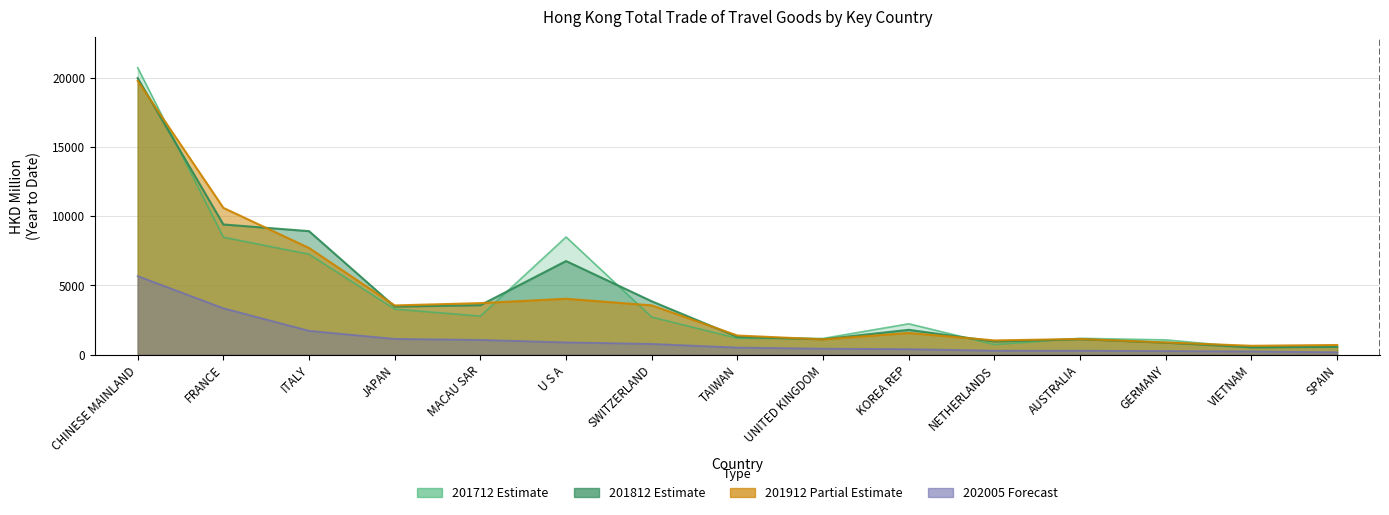

Reading left to right, list all the values displayed in this chart.

201712: 20719.8	8482.5	7255.6	3292.0	2787.7	8498.5	2716.4	1187.8	1174.6	2233.6	734.6	1184.2	1070.1	512.2	570.0
201812: 19967.9	9400.4	8918.5	3473.4	3573.9	6760.0	3855.0	1283.2	1116.0	1795.3	949.5	1119.2	867.5	538.2	570.4
201912: 19766.9	10600.8	7702.4	3556.8	3724.2	4039.1	3561.0	1385.2	1107.4	1571.3	1031.3	1134.8	882.5	643.8	701.5
202005: 5674.6	3353.1	1724.4	1142.0	1069.3	889.4	779.8	514.9	435.0	402.6	291.6	290.8	262.4	236.5	178.2